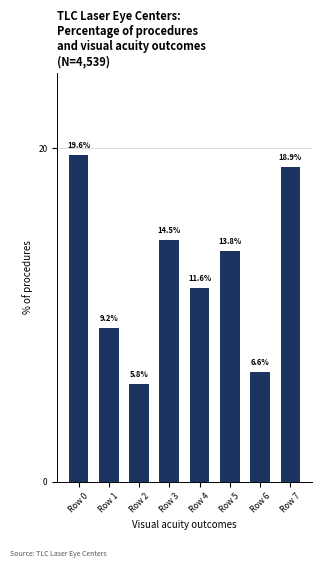

Which label corresponds to the smallest value in the chart?

Row 2